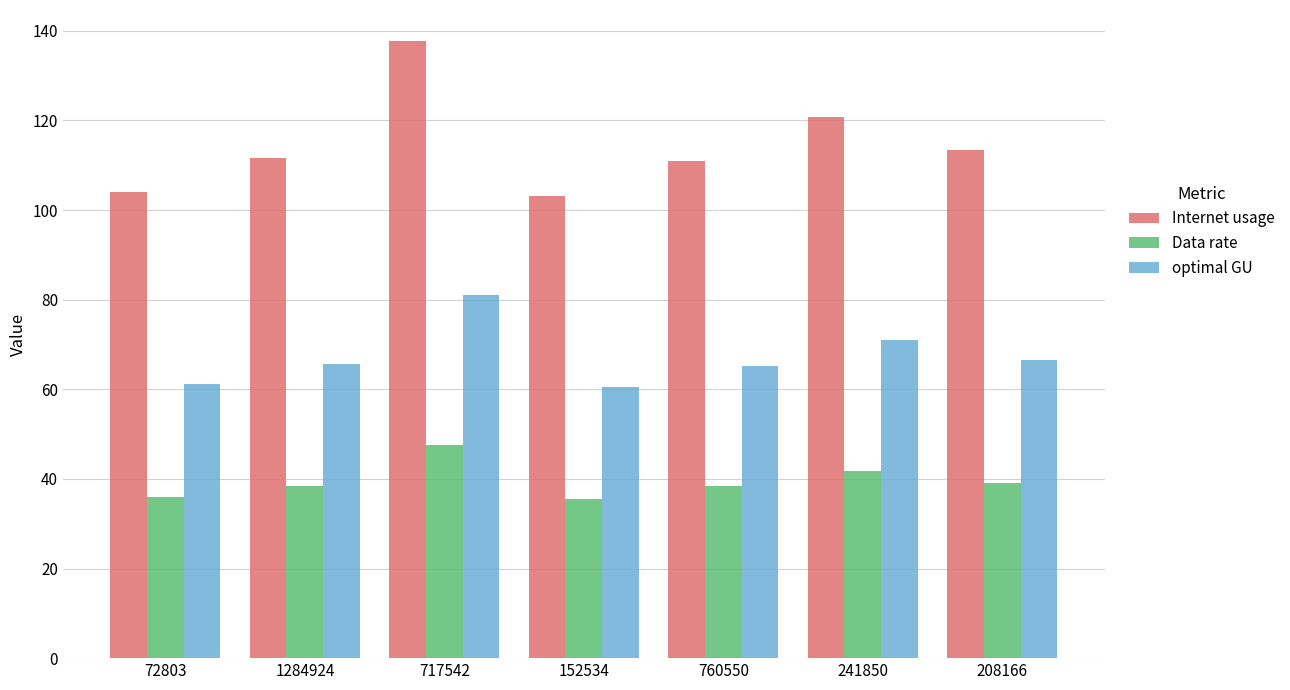

How many series are shown in this chart?

3